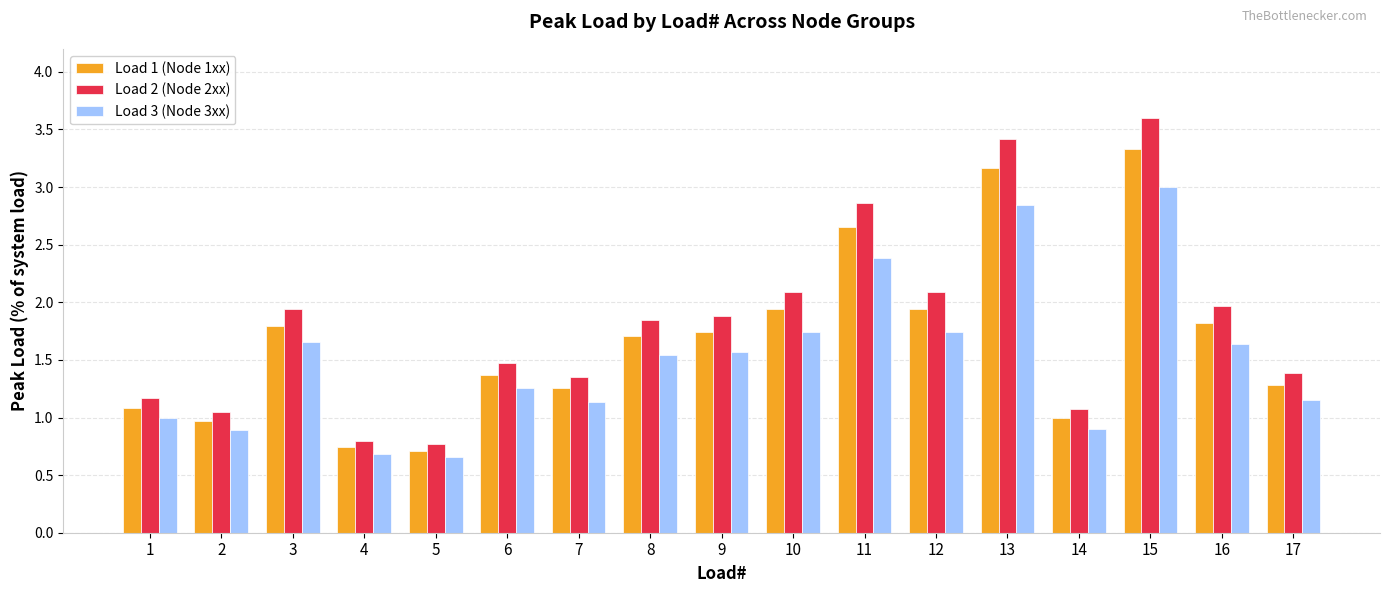

The value of Load 2 (Node 2xx) at 7 is 1.4. True or false?

True